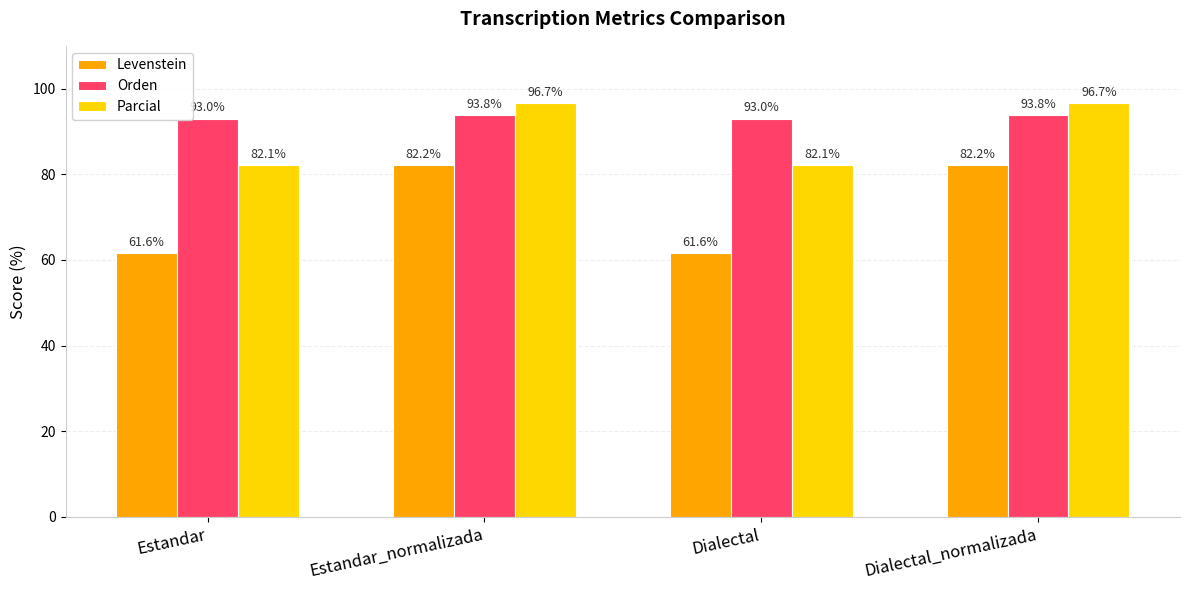

The Levenstein series shows 82.2 at Estandar_normalizada. True or false?

True